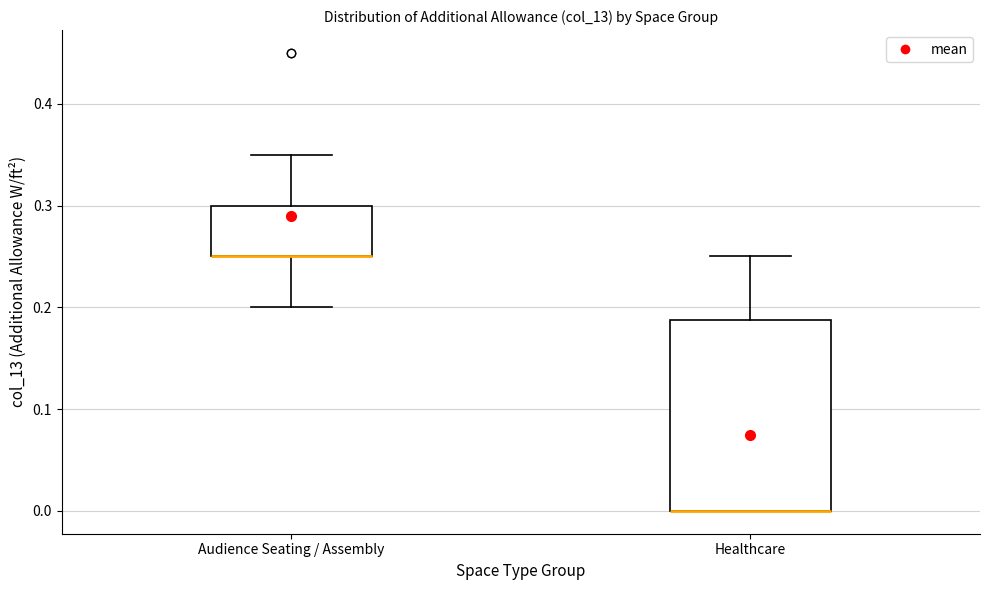

Which box is the tallest, from its lower edge to its upper edge?

Healthcare